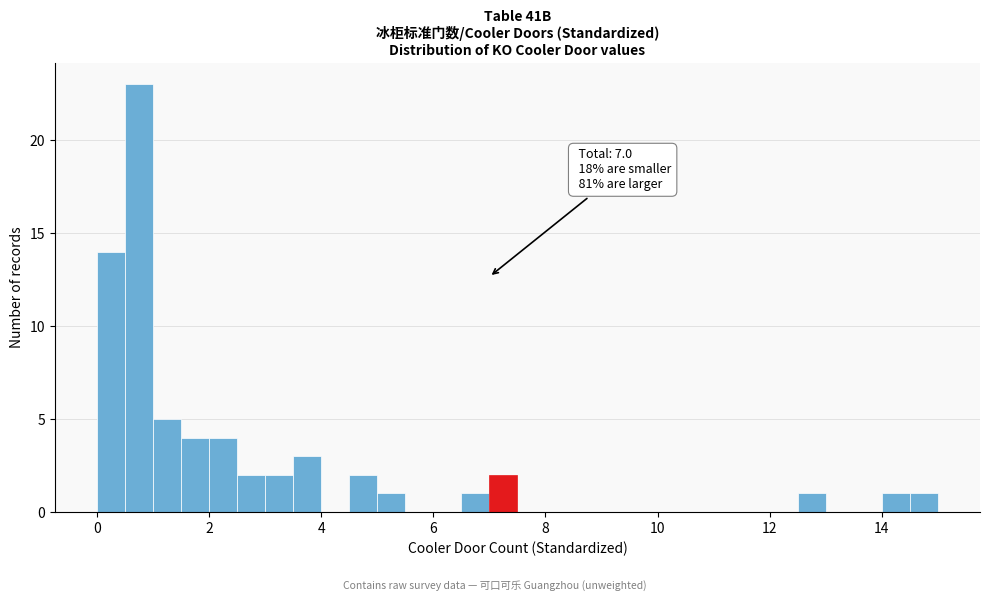

Around what value on the x-axis is the tallest bar? Give the approximate position of its centre, as read against the axis.

0.8